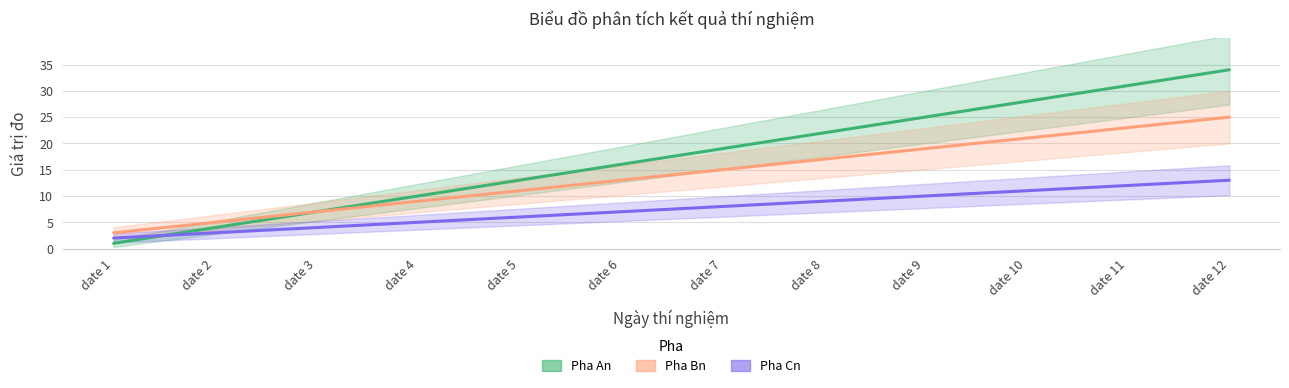

Where do Pha An and Pha Cn first cross each other?

date 1 and date 2